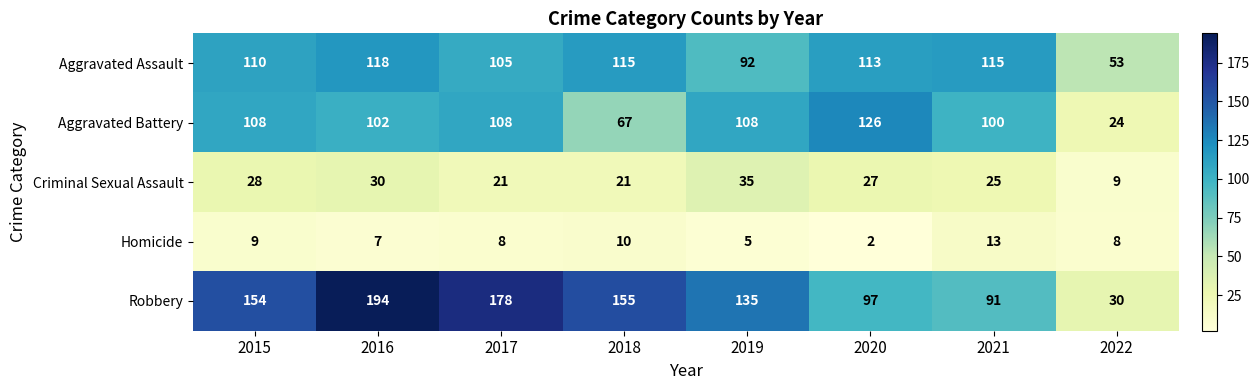

What value does the Robbery series have at 2020?

97